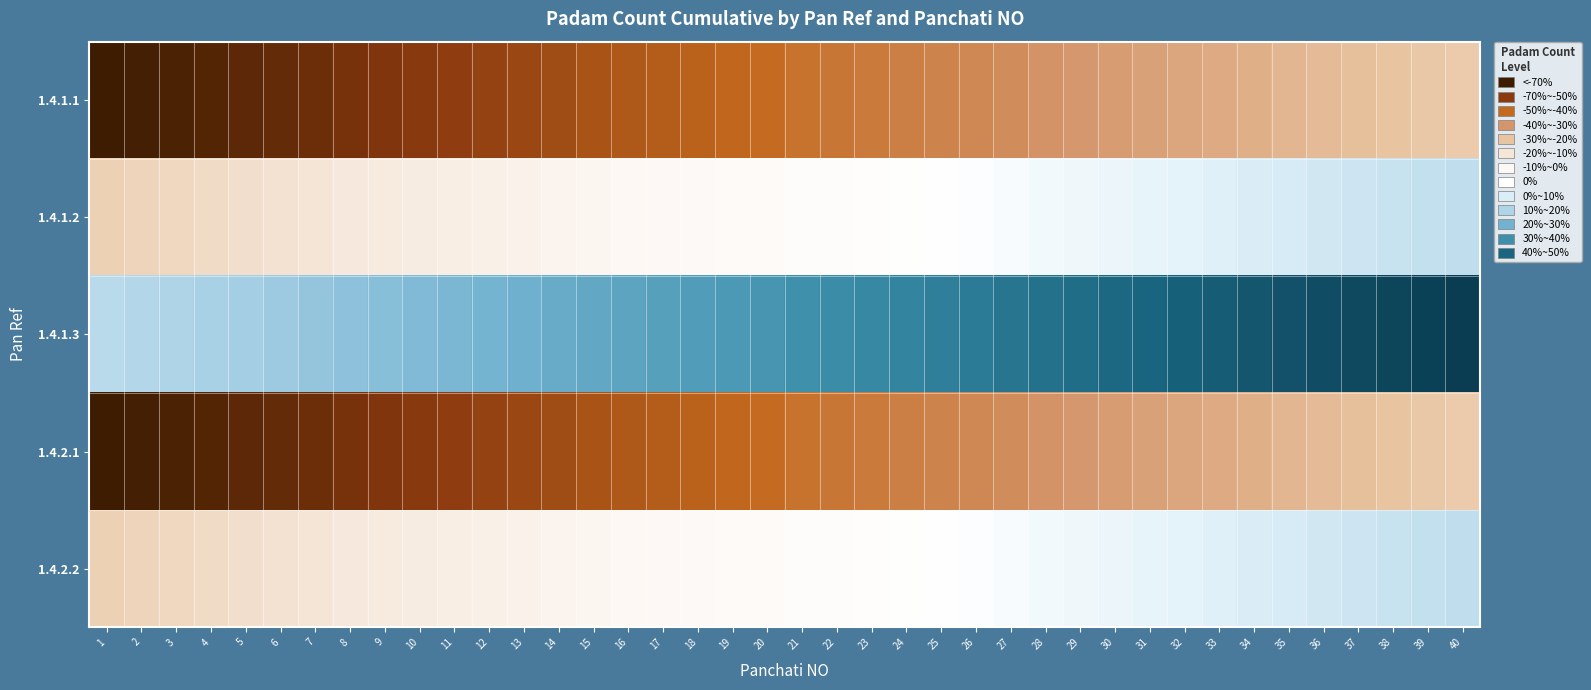

At 15, list the series in order from smallest to largest.

1.4.1.1, 1.4.2.1, 1.4.1.2, 1.4.2.2, 1.4.1.3